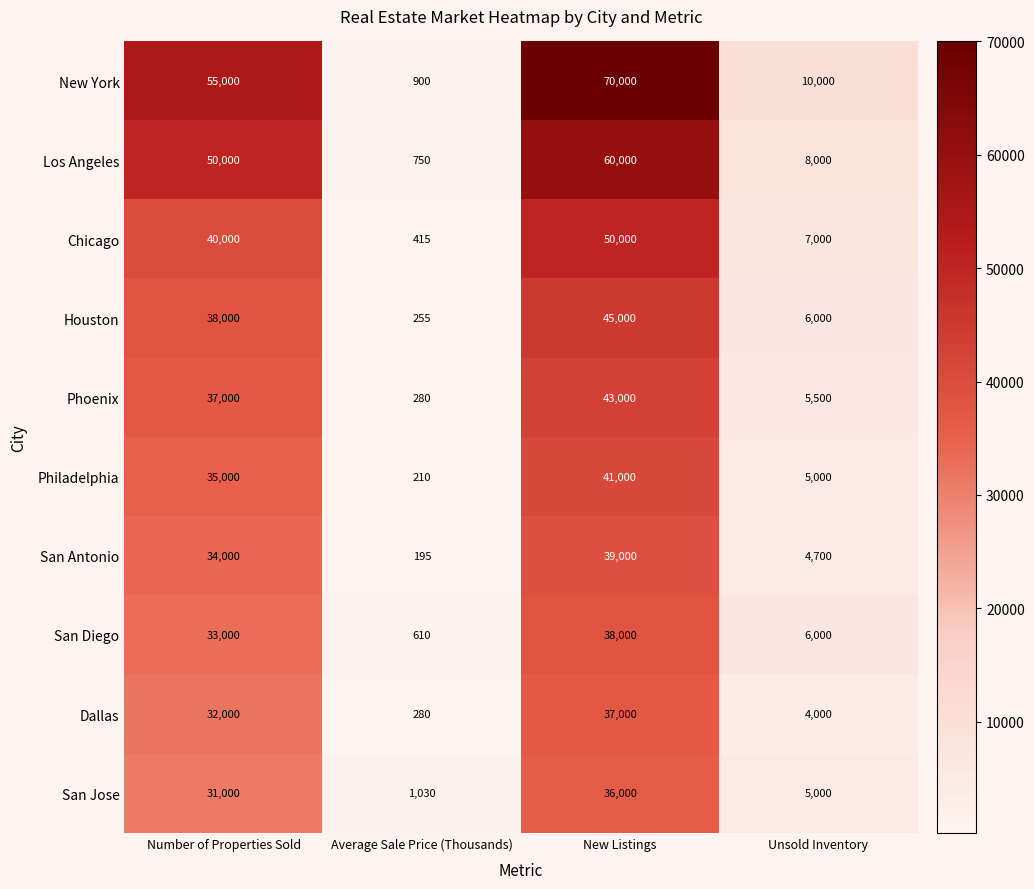

Which category has the lowest value in the Houston series?

Average Sale Price (Thousands)